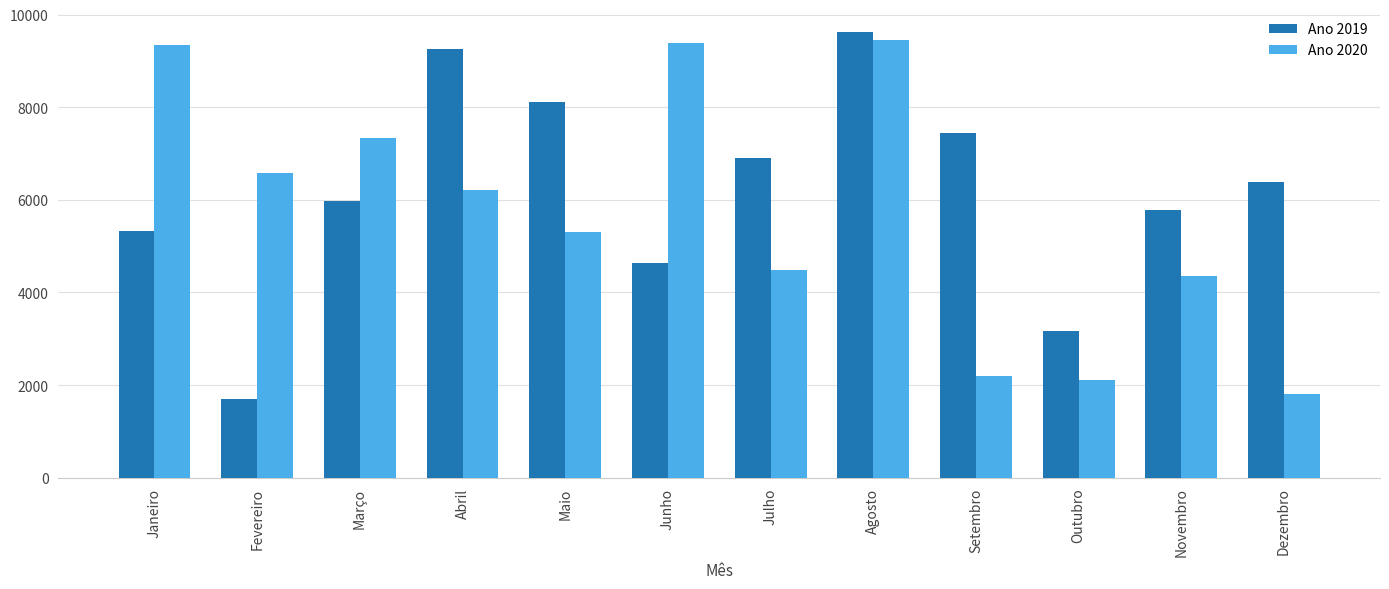

What is the value of the Ano 2020 bar at the 12th from the left?

1799